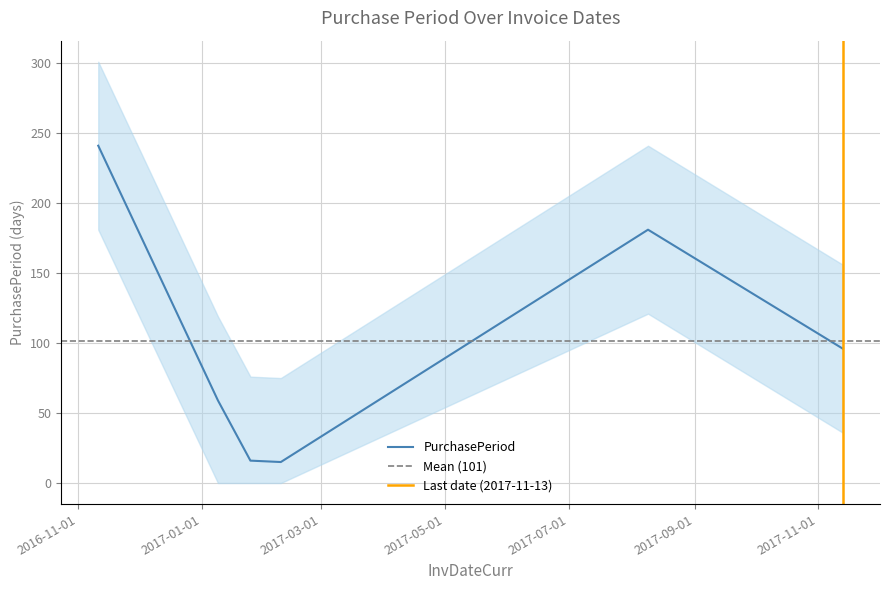

Where is the first local maximum?

2017-08-09